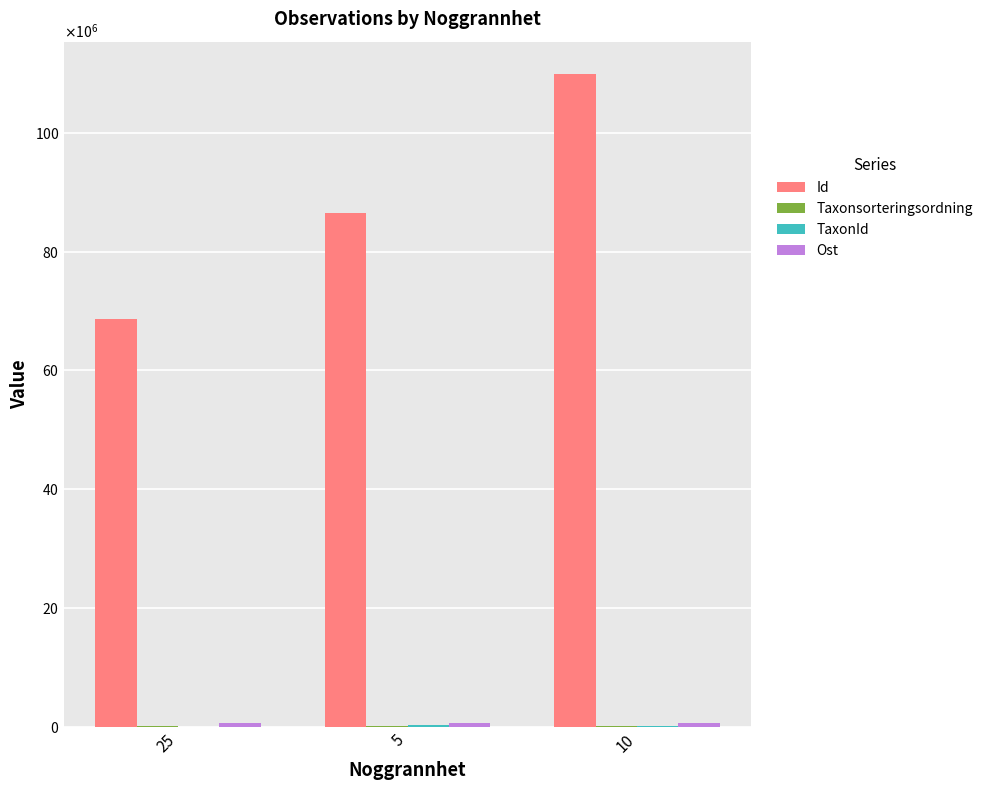

What is the maximum value for Ost?

592520